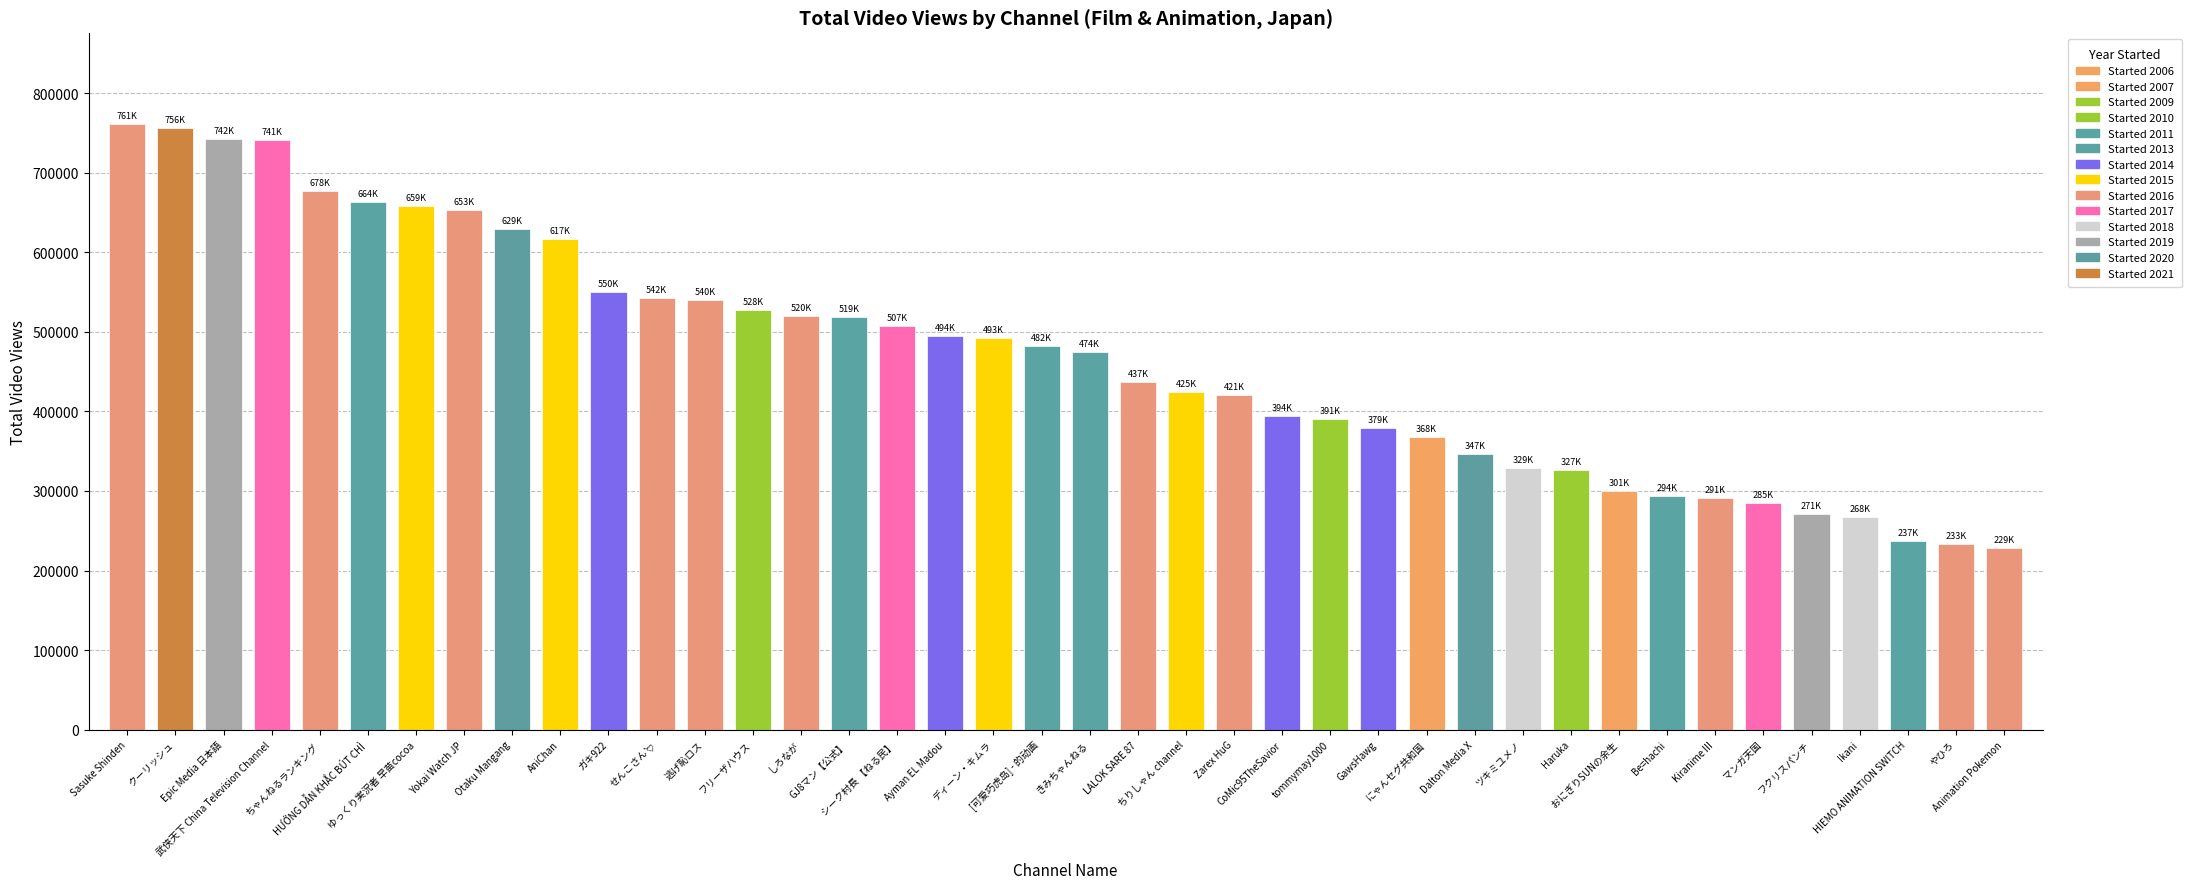

What is the sum of all values?

18772357